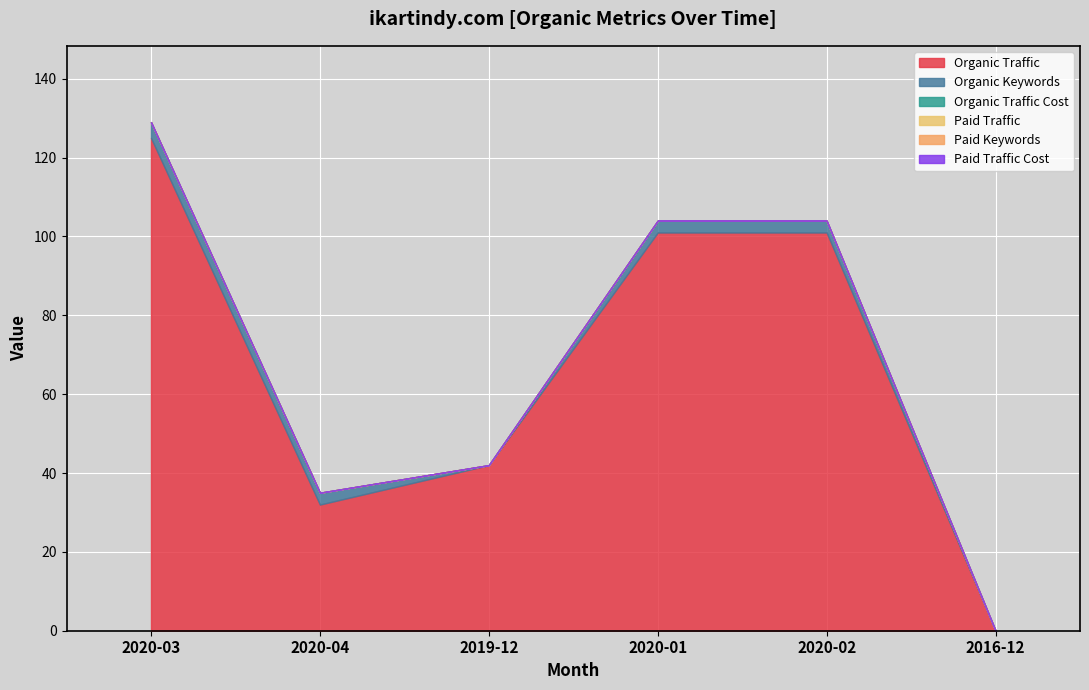

Between 2020-03 and 2020-02, which series saw the biggest shift?

Organic Traffic